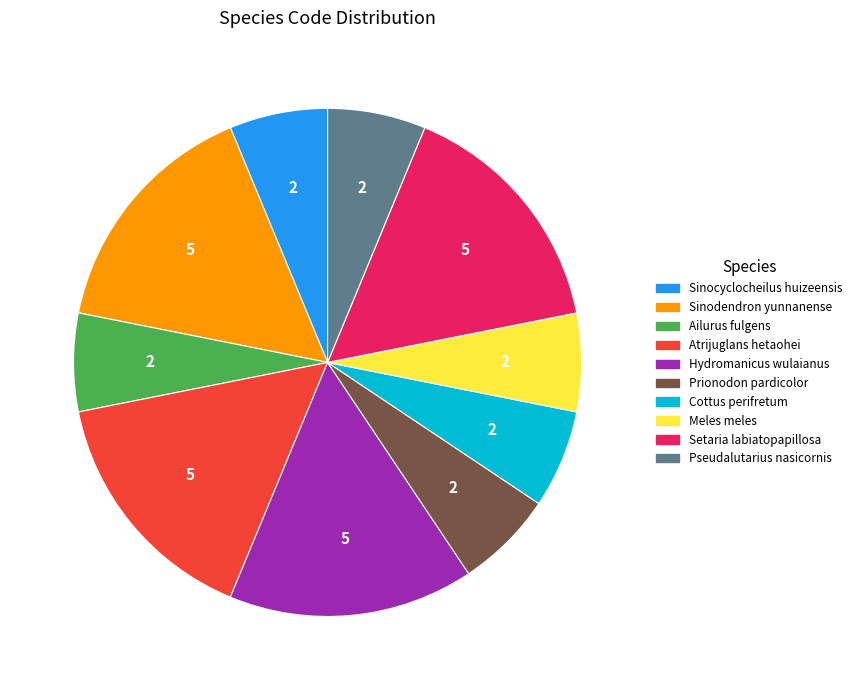

How many slices are in this pie chart?

10